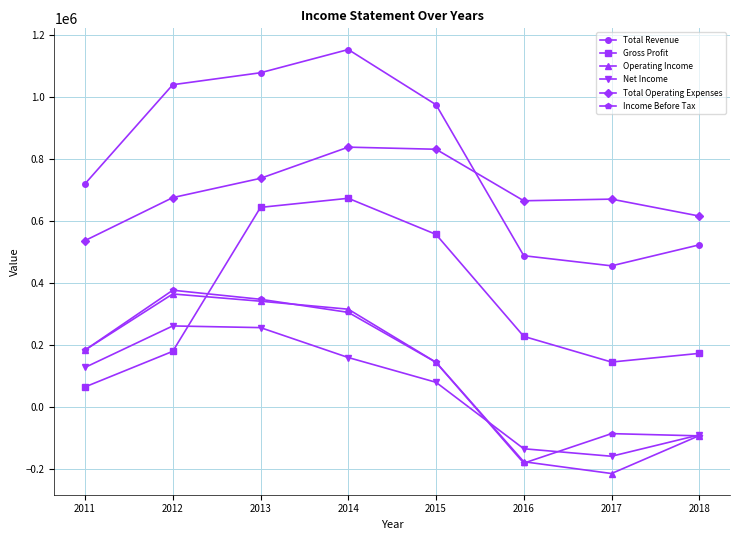

What is the difference between the maximum and minimum values in the Net Income series?

420400